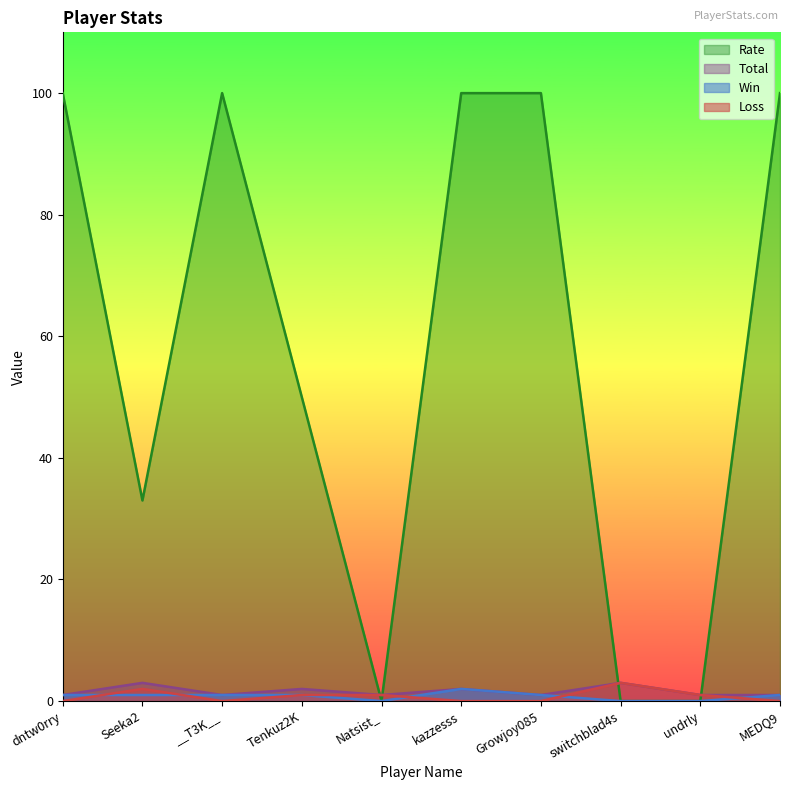

How many interior local valleys does the Loss series have?

1